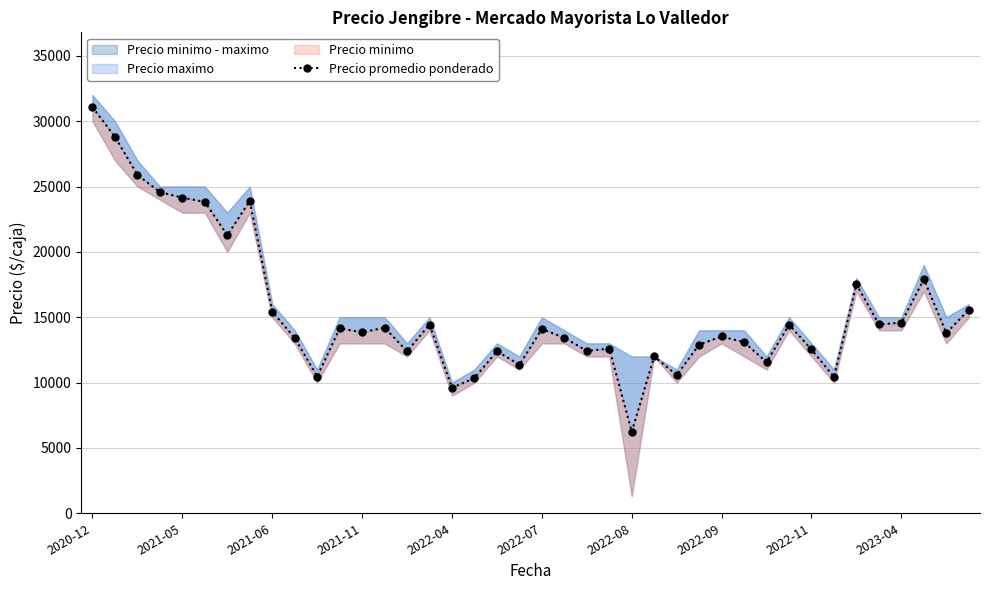

Which has a higher value, 33 or 39?

39